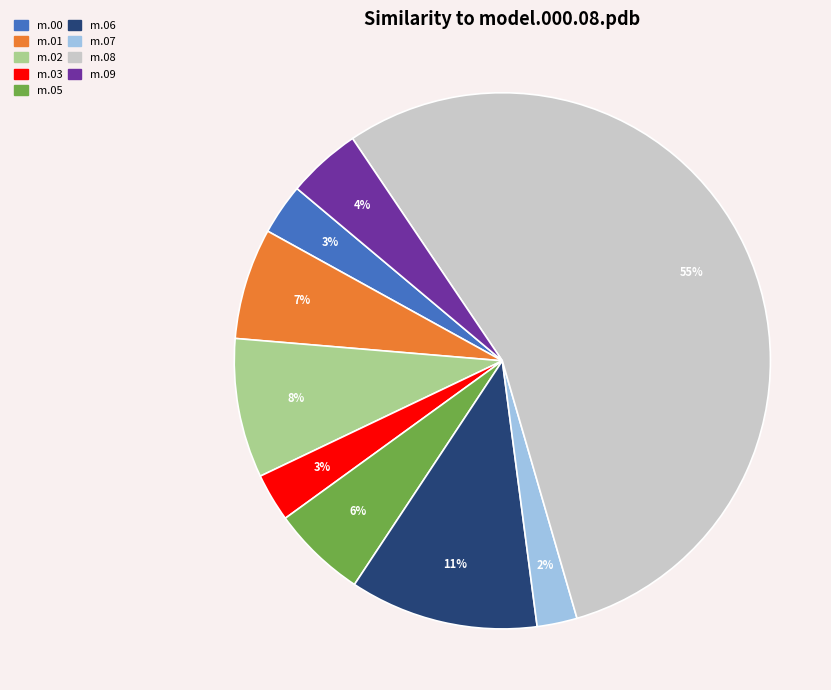

Does any single category account for the majority?

Yes